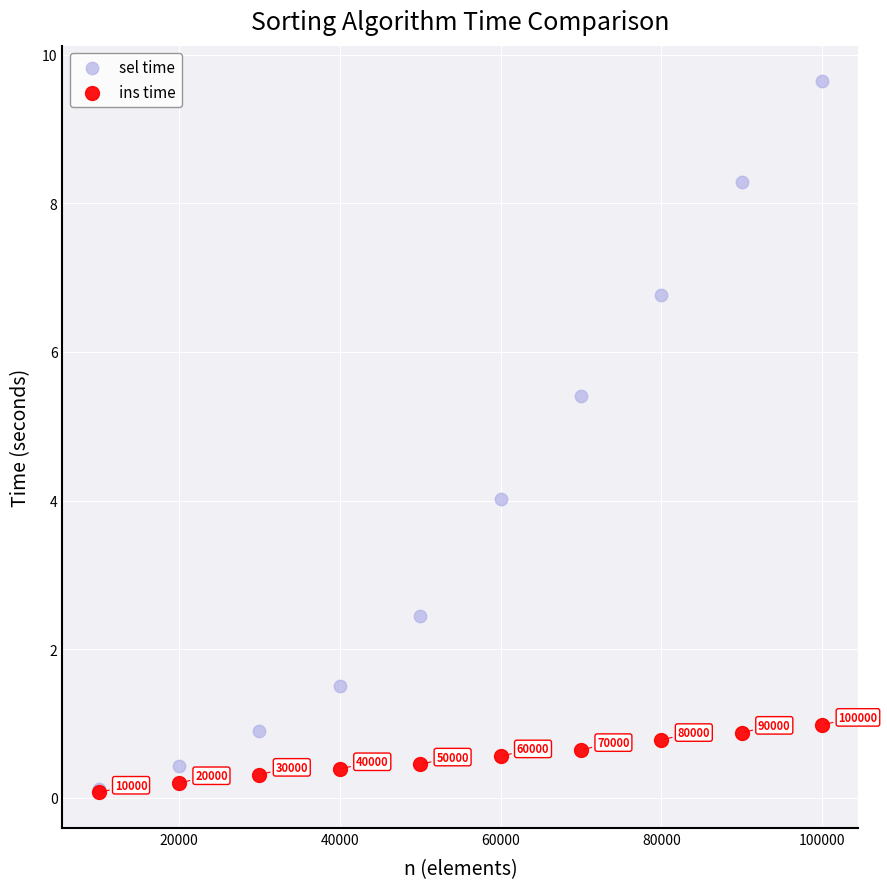

Which series has the largest Y range (max minus min)?

sel time